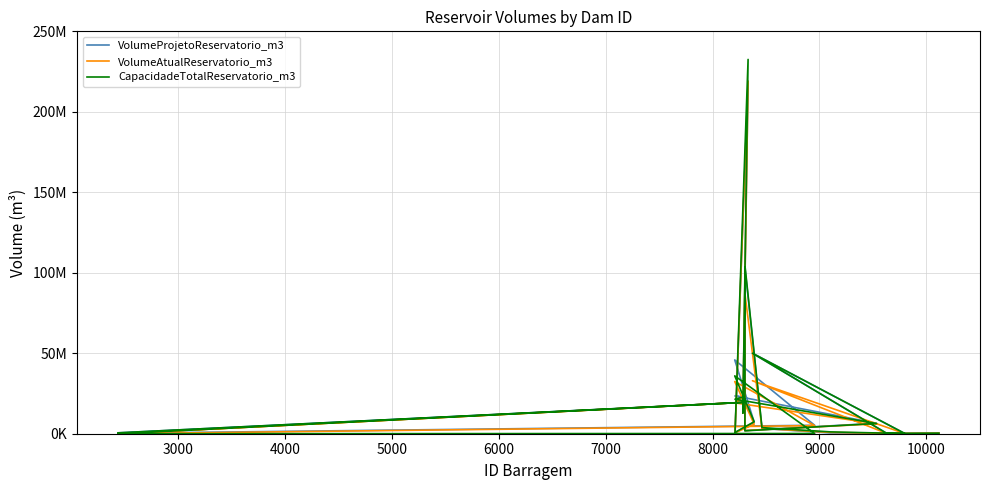

True or false: VolumeProjetoReservatorio_m3 has more than 1 points higher than both neighbors.

True